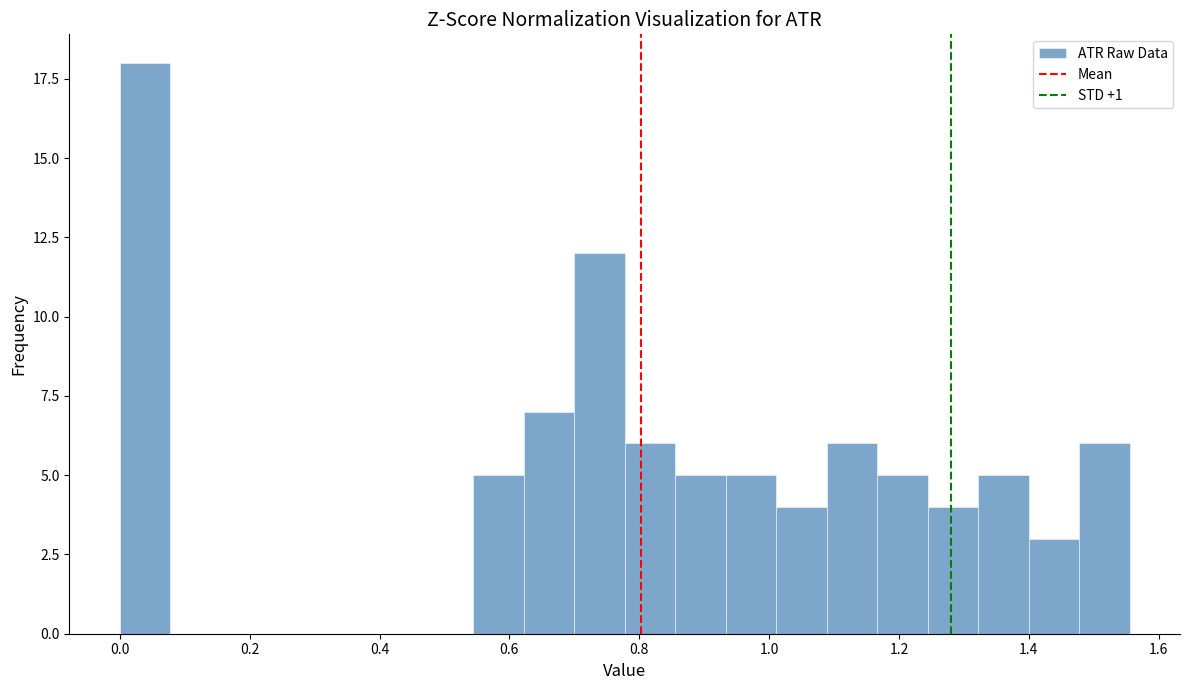

Around what value on the x-axis is the tallest bar? Give the approximate position of its centre, as read against the axis.

0.04